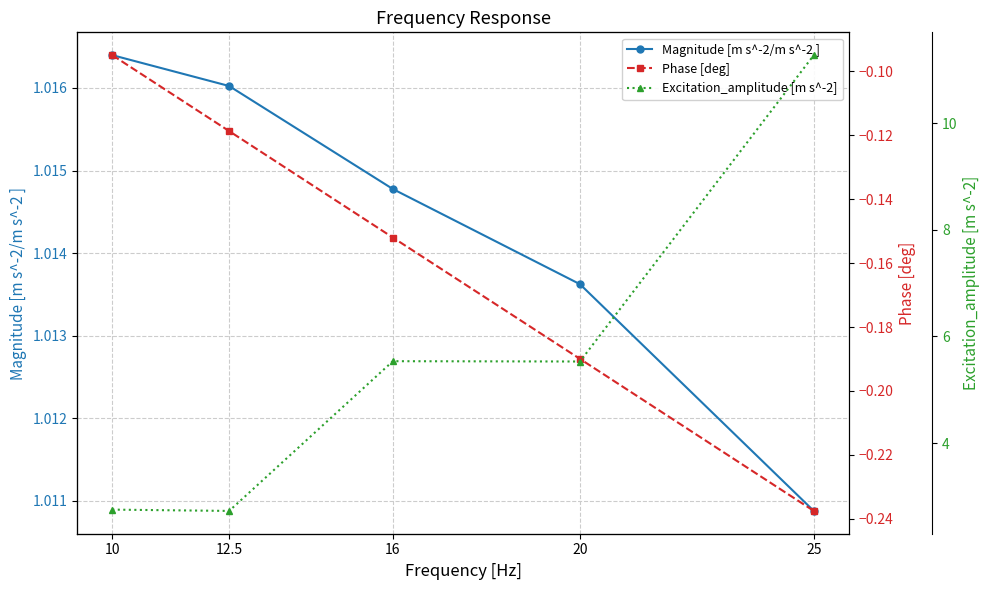

Reading left to right, what are all the values shown in this chart?

Magnitude [m s^-2/m s^-2 ]: 10=1.0	12.5=1.0	16=1.0	20=1.0	25=1.0
Phase [deg]: 10=-0.1	12.5=-0.1	16=-0.2	20=-0.2	25=-0.2
Excitation_amplitude [m s^-2]: 10=2.8	12.5=2.7	16=5.5	20=5.5	25=11.3